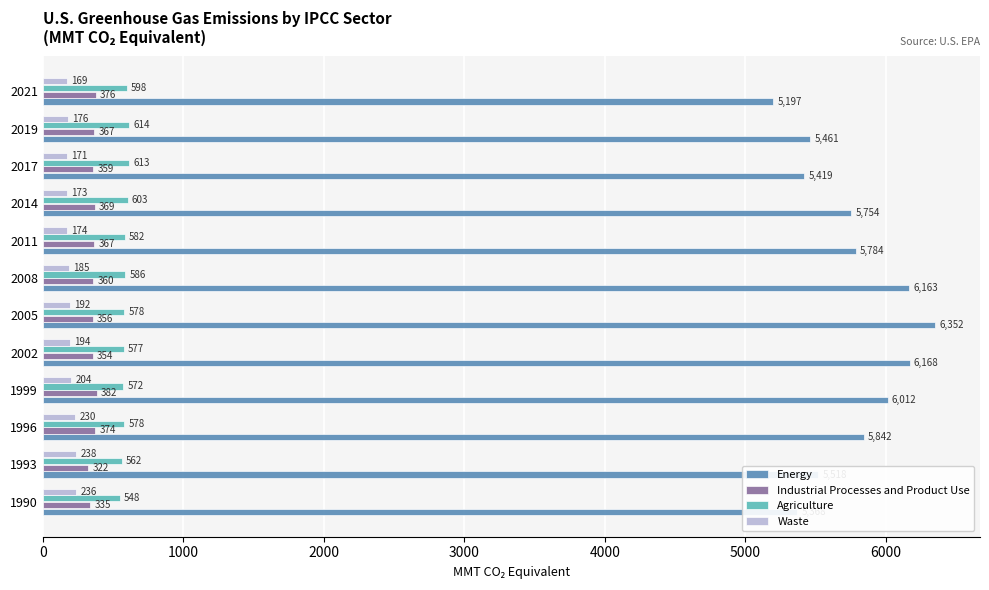

What is the average value of the Waste series?

195.2